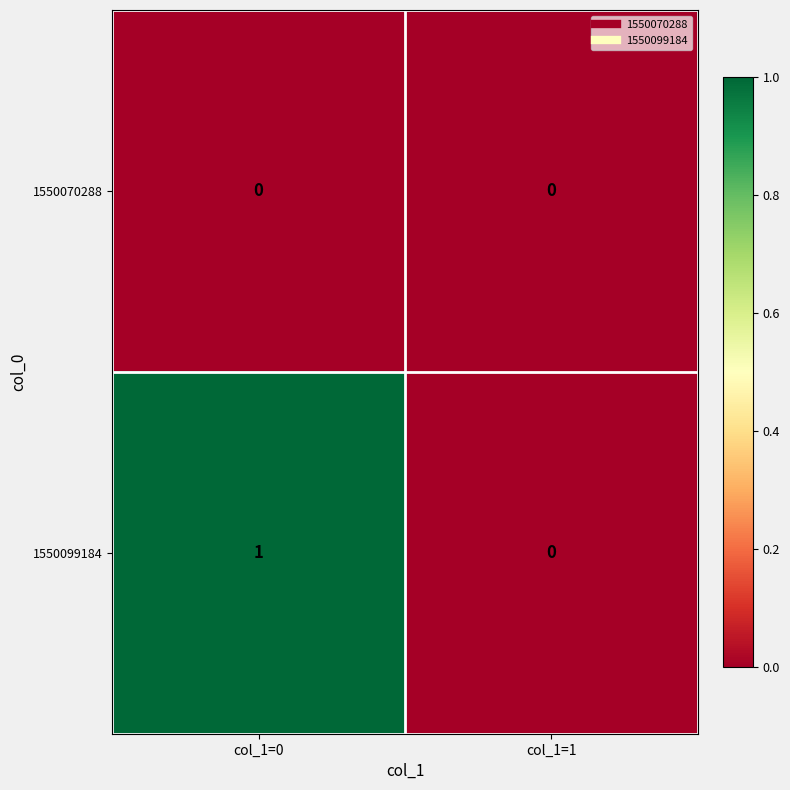

Reading right to left, transcribe all the data shown in this chart.

1550070288: 0	0
1550099184: 0	1